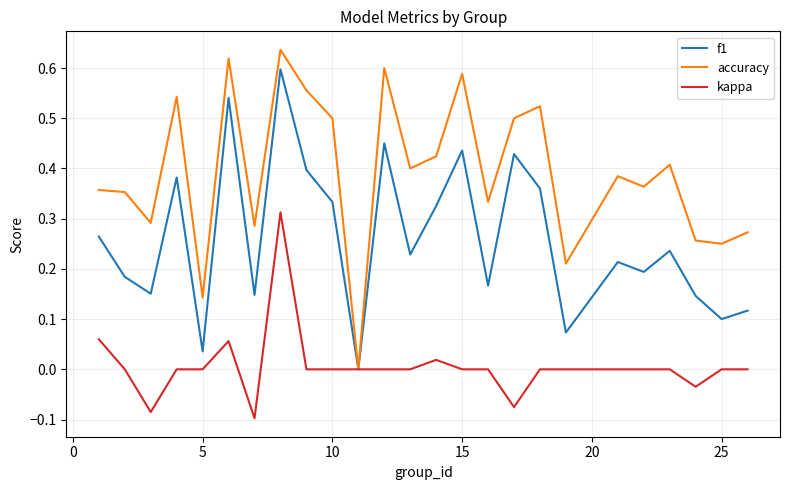

Which series has the largest total across all categories?

accuracy